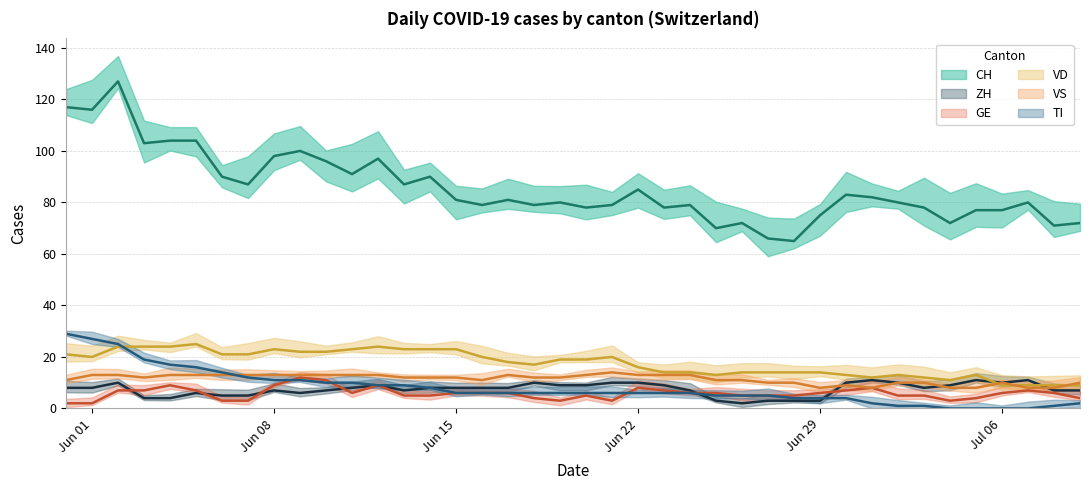

Does the chart display data point markers on the line(s)?

No